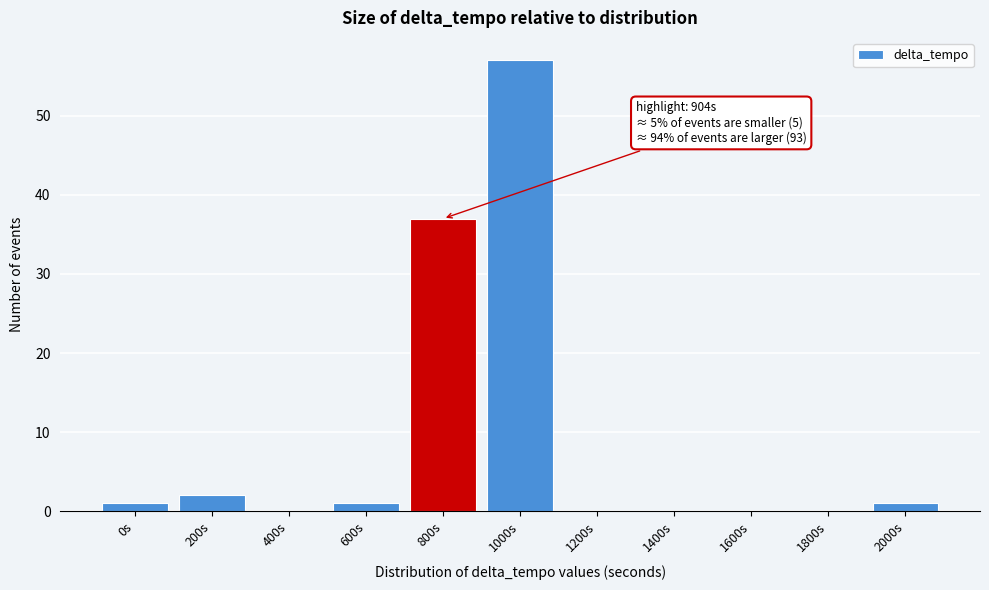

Reading left to right, transcribe all the data shown in this chart.

0s=1	200s=2	400s=0	600s=1	800s=37	1000s=57	1200s=0	1400s=0	1600s=0	1800s=0	2000s=1